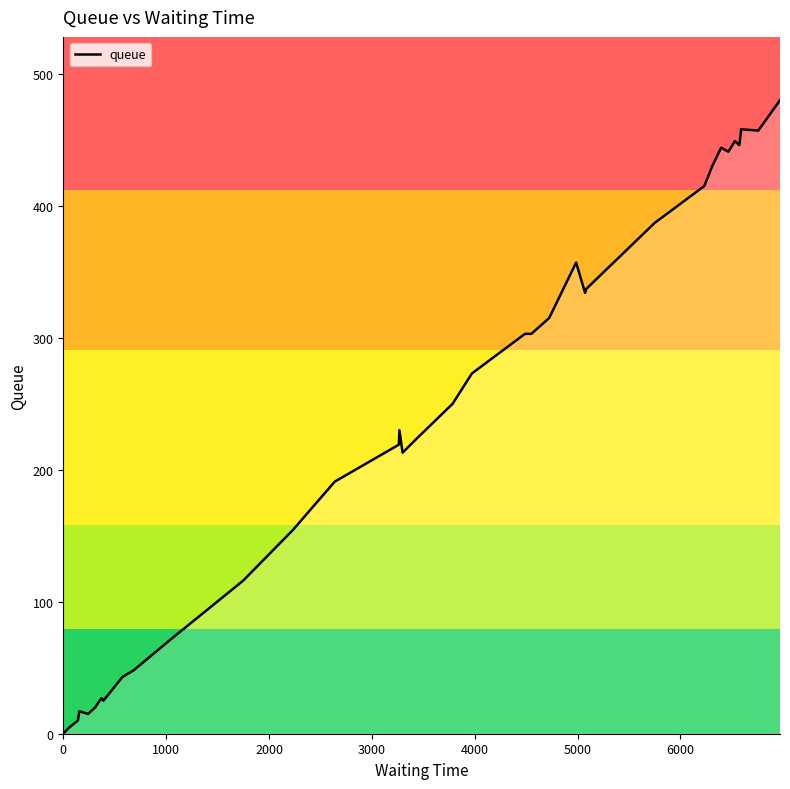

The value at 0 is -244. True or false?

False